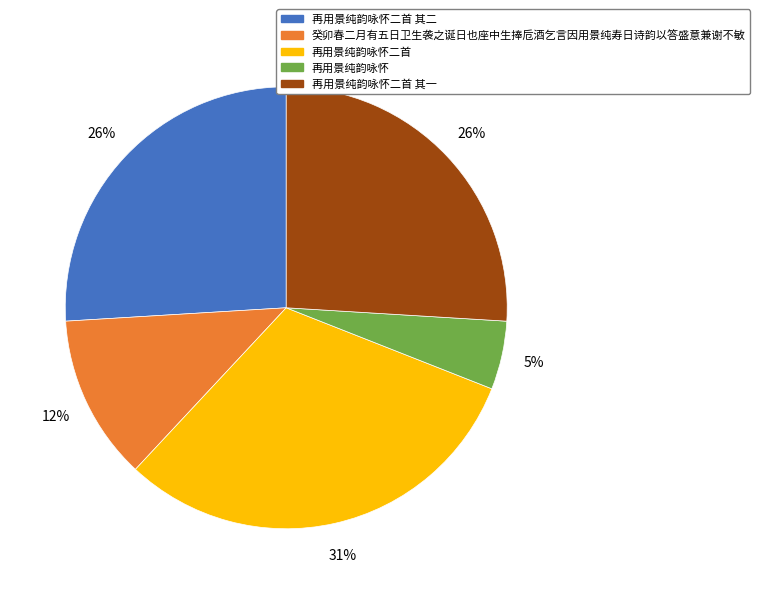

To the nearest percent, what is the combined percentage of 再用景纯韵咏怀 and 再用景纯韵咏怀二首 其二?

31%